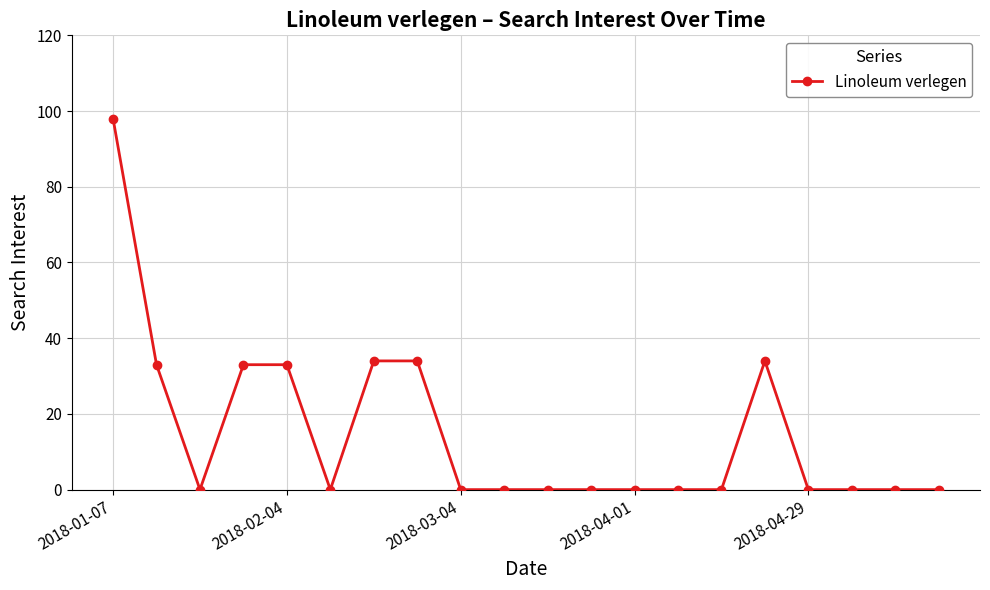

How many series are shown in this chart?

1